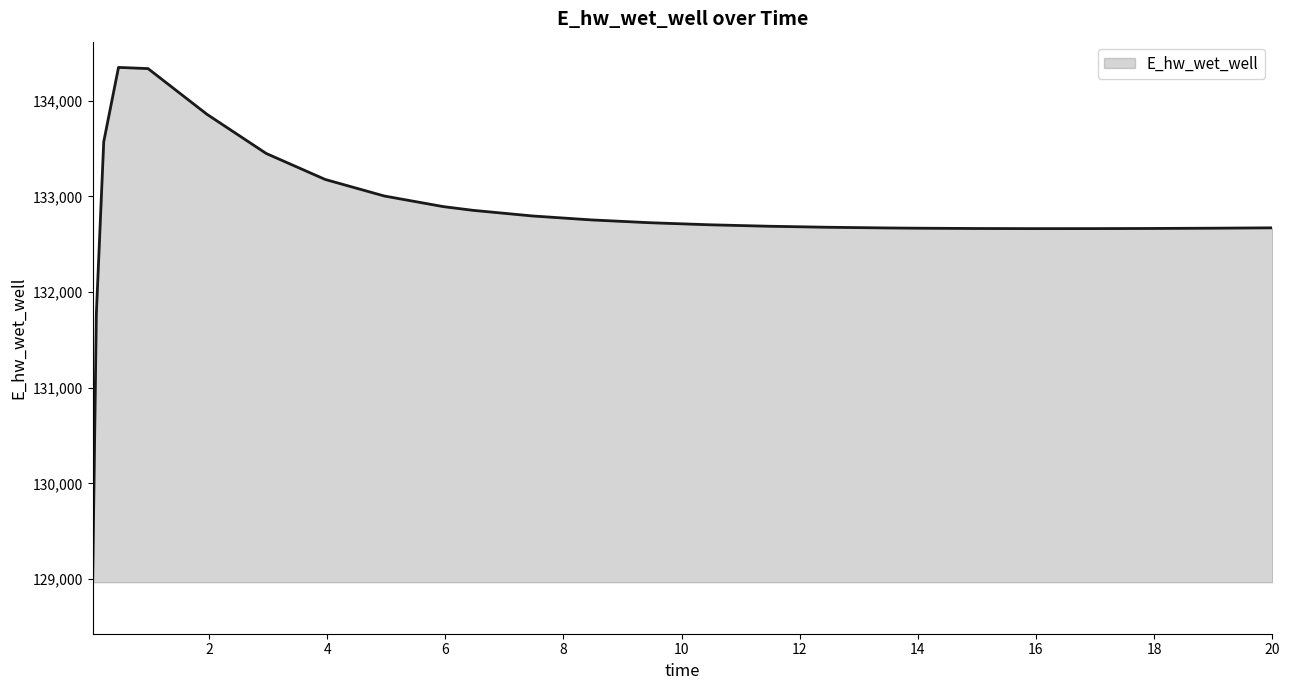

What is the difference between the maximum and minimum values?

5382.8